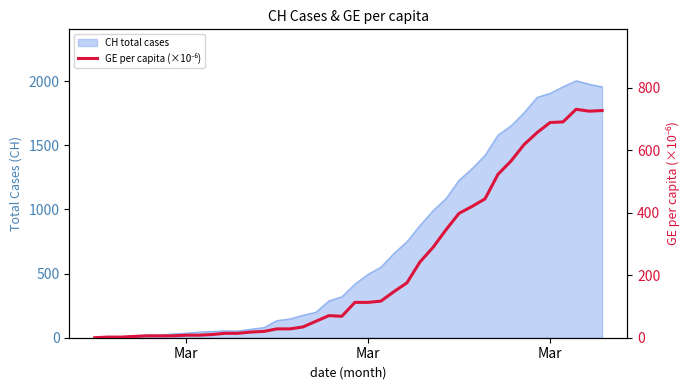

What is the sum of all values?

9130.8